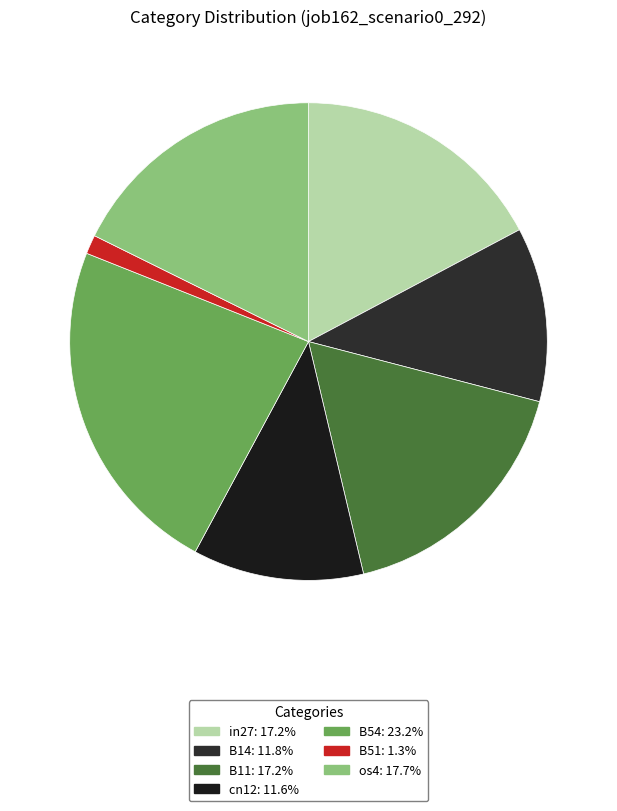

To the nearest percent, what is the difference between the largest and smallest slice percentages?

22%